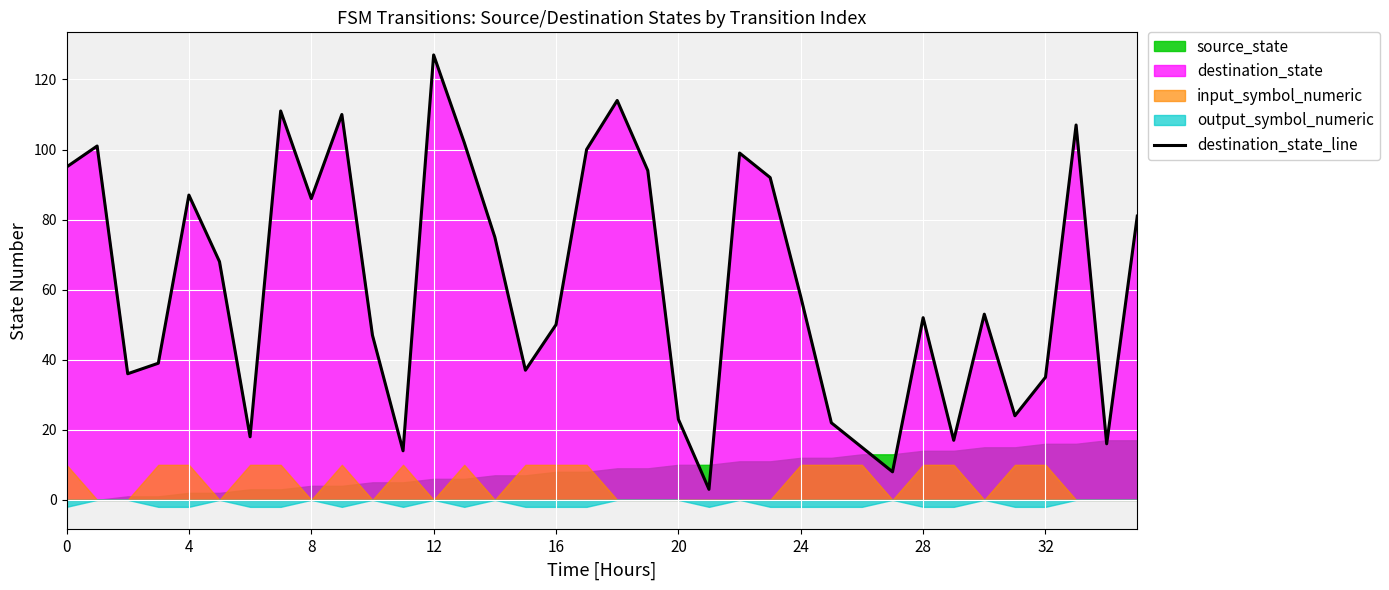

True or false: the data shows 52 at 28.

True